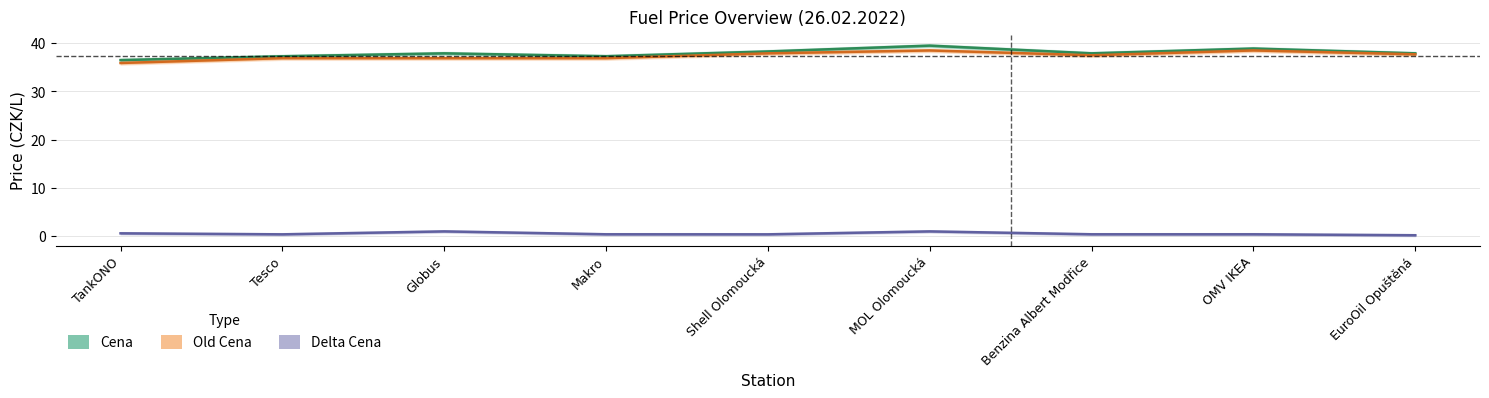

How many interior local valleys does the Cena series have?

2